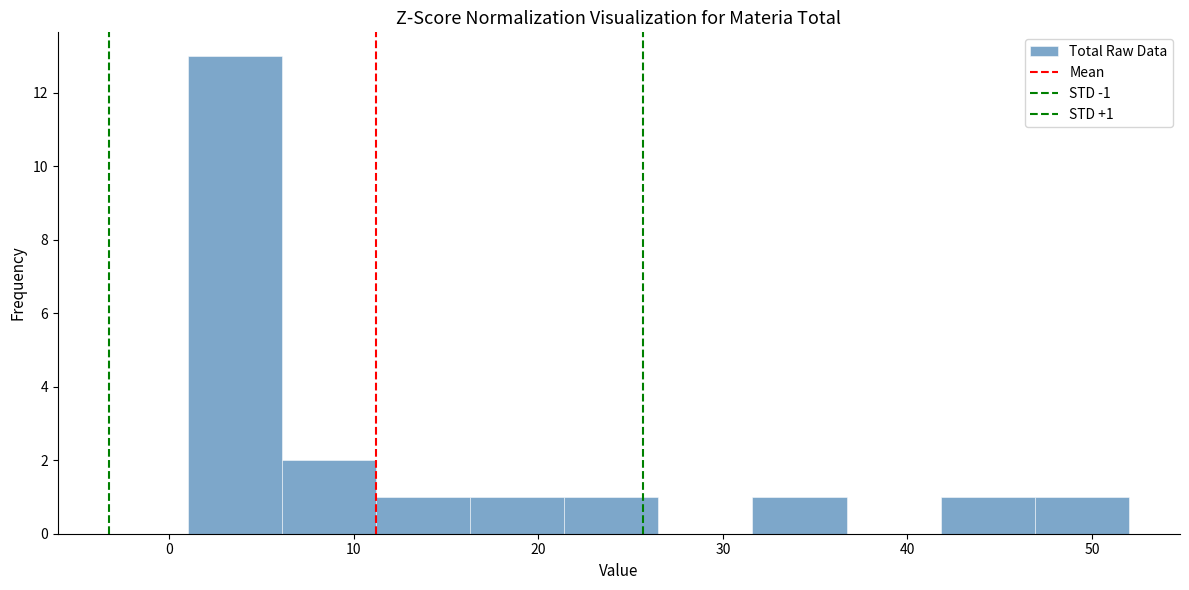

Which range on the x-axis has the tallest bar?

1.0 to 6.1